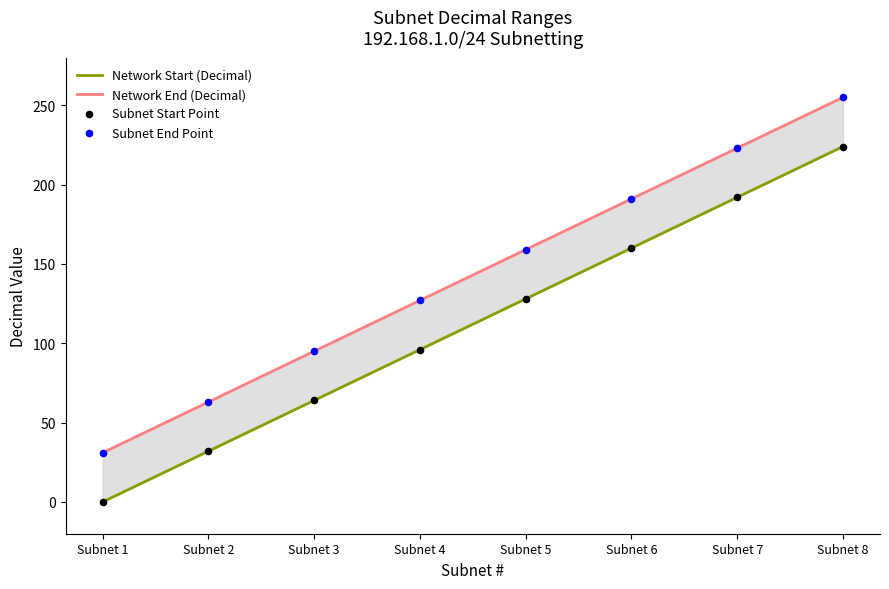

Which series reaches the maximum Y coordinate?

Network End (Decimal)